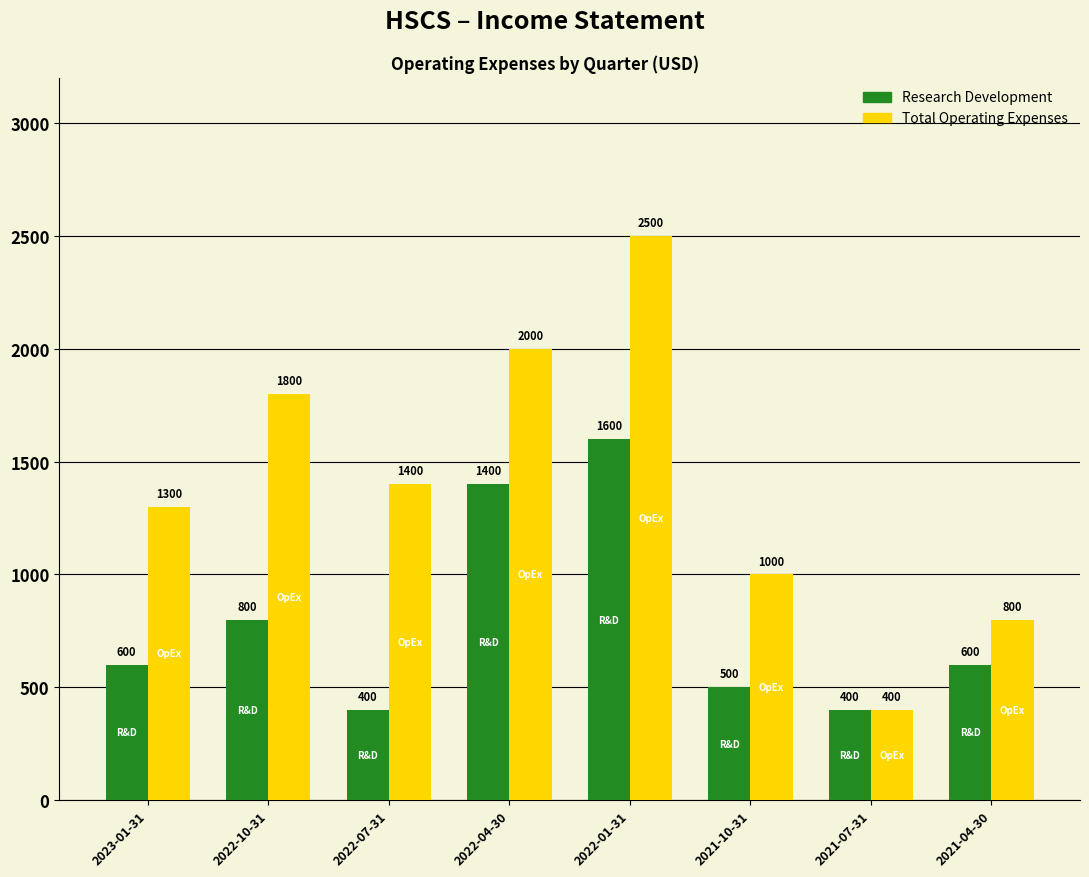

What is the sum of the Total Operating Expenses values at 2022-10-31 and 2022-07-31?

3200